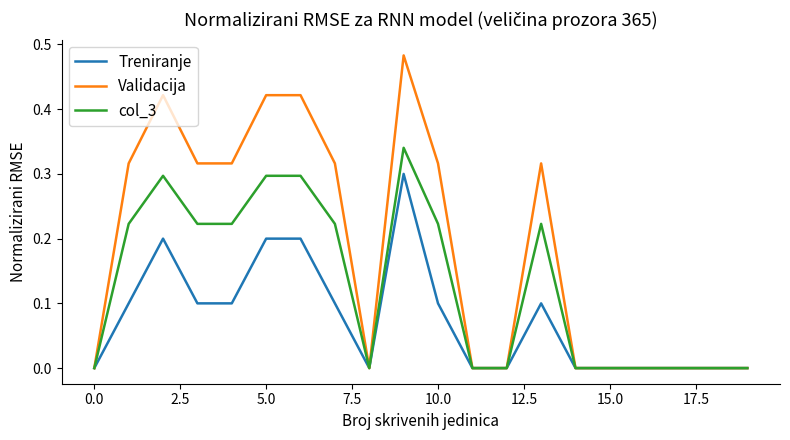

Rank the series by their average value, from lowest to highest.

Treniranje, col_3, Validacija